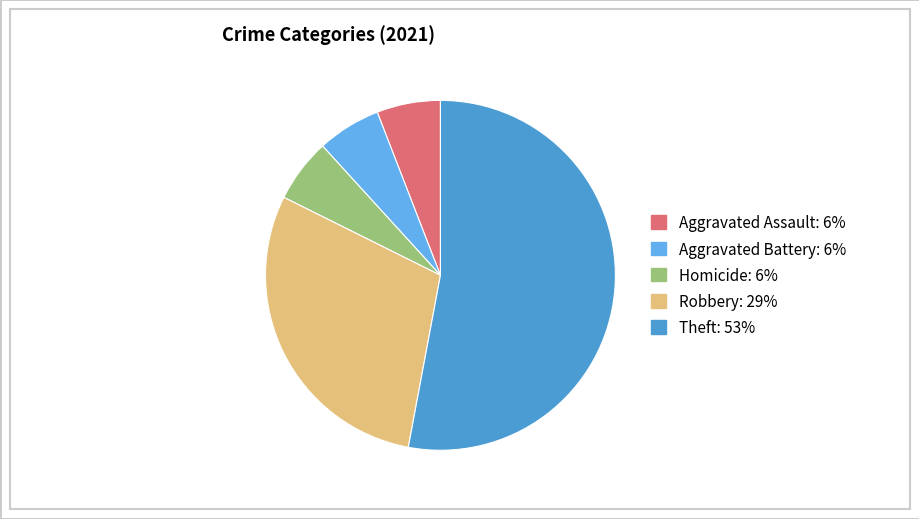

Is there a majority slice in this chart?

Yes